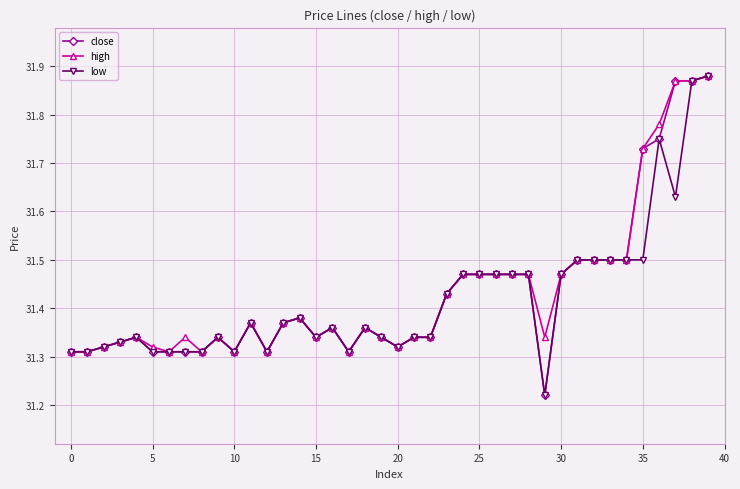

At how many categories does at least one series exceed 31?

40